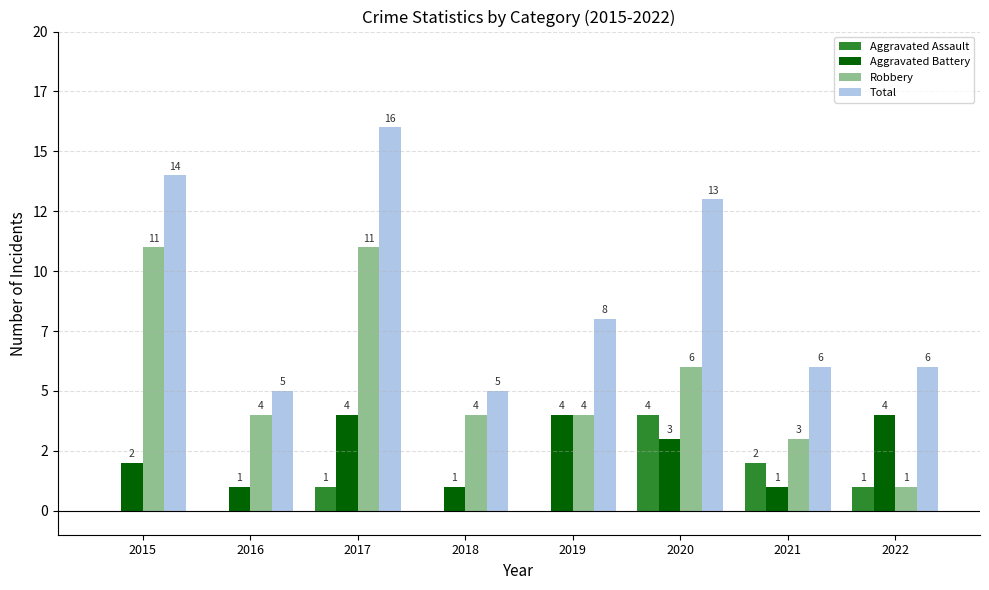

What are all the series names shown in the legend?

Aggravated Assault, Aggravated Battery, Robbery, Total